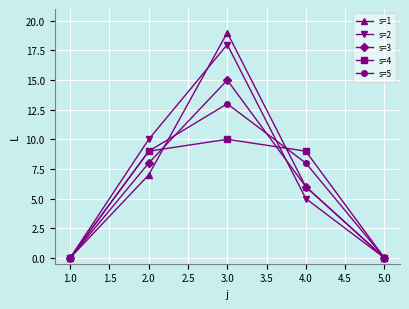

Which label corresponds to the largest value in the chart?

3.0